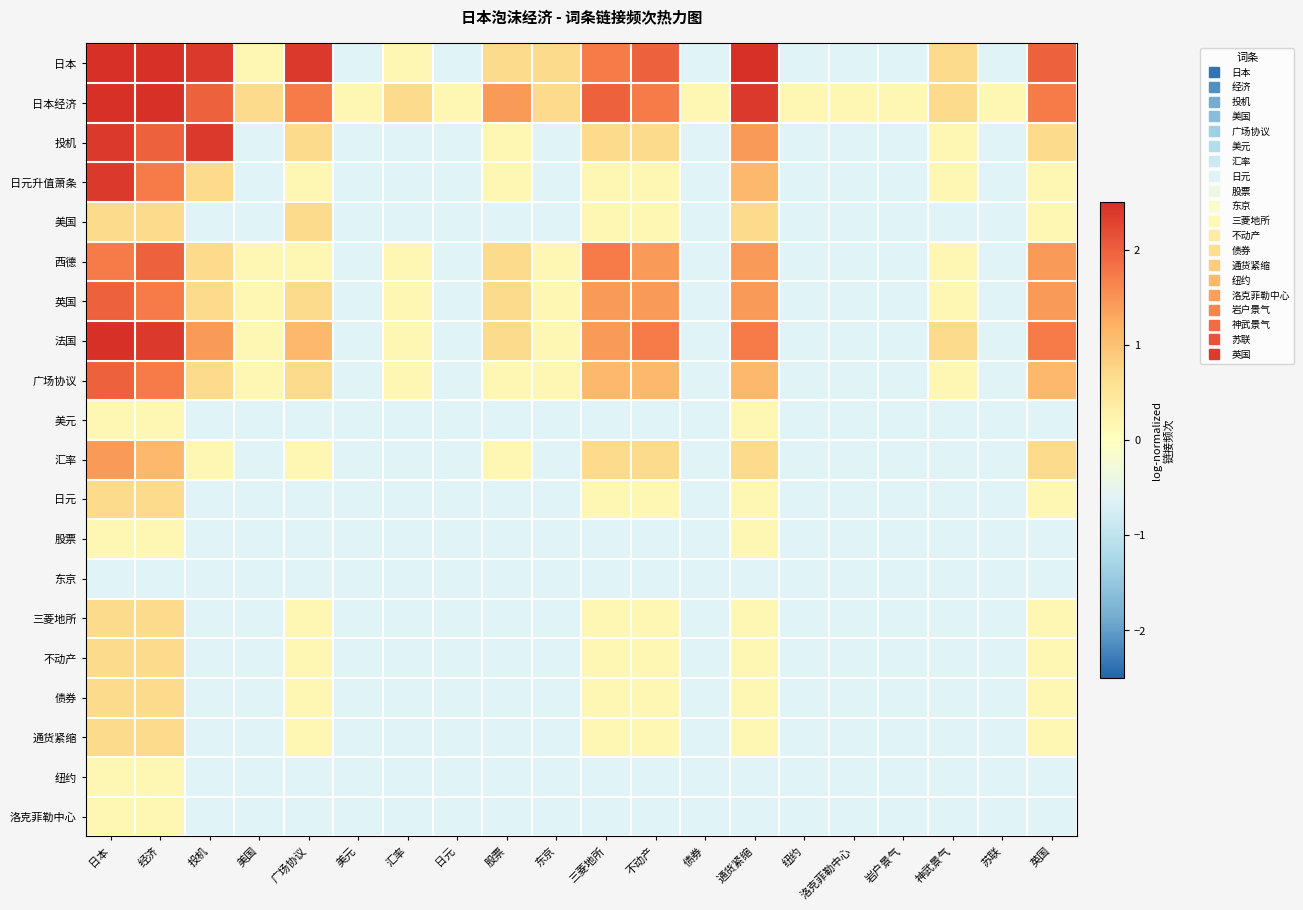

What is the total value across all series at 东京?

-6.7